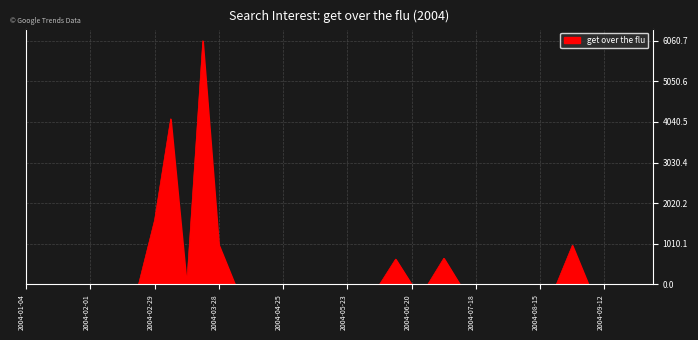

How many lines are shown in the chart?

1